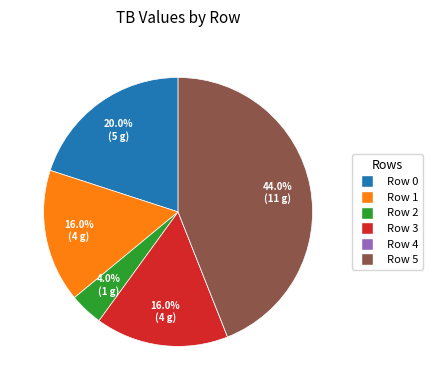

Combined, what portion of the pie is Row 0 and Row 2?

24.0%